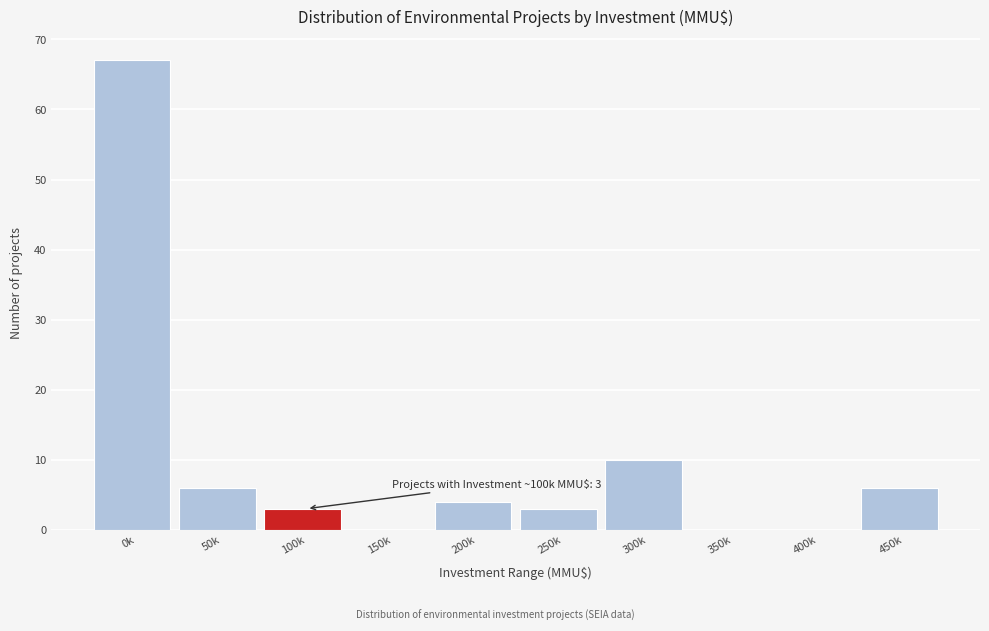

Reading left to right, transcribe all the data shown in this chart.

0k=67	50k=6	100k=3	150k=0	200k=4	250k=3	300k=10	350k=0	400k=0	450k=6